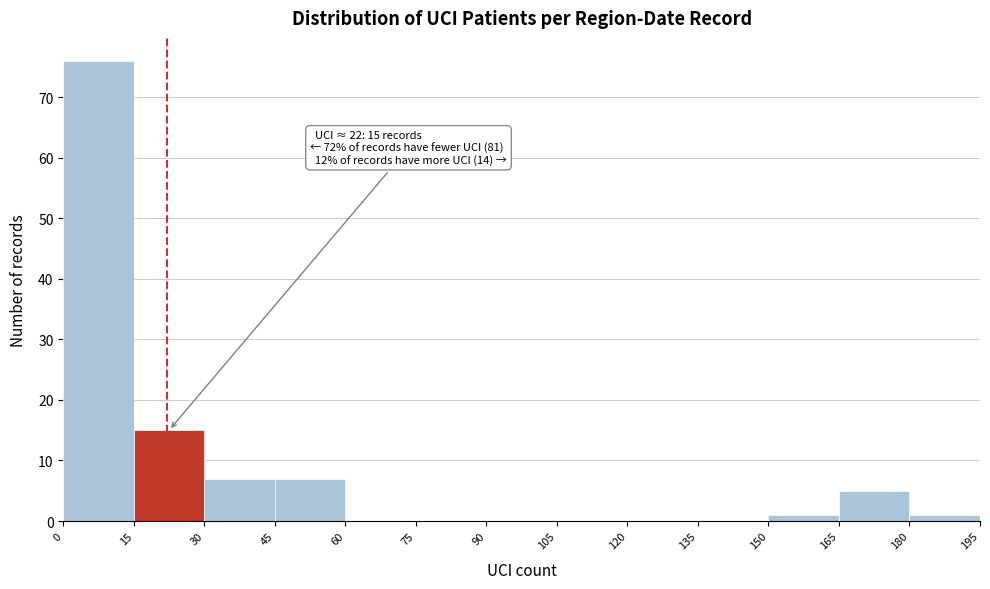

Which range on the x-axis has the tallest bar?

0 to 15